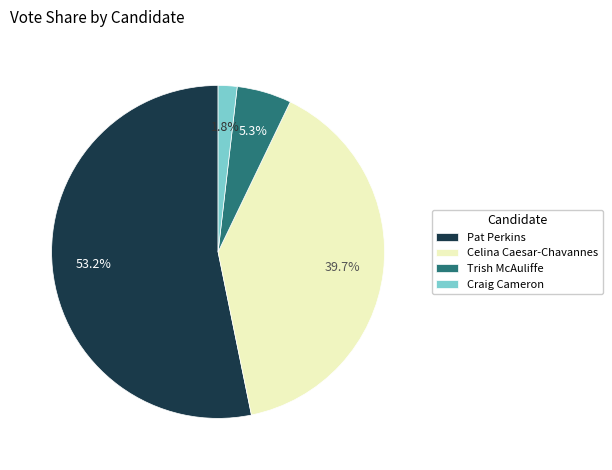

Rank the categories by value from highest to lowest.

Pat Perkins, Celina Caesar-Chavannes, Trish McAuliffe, Craig Cameron